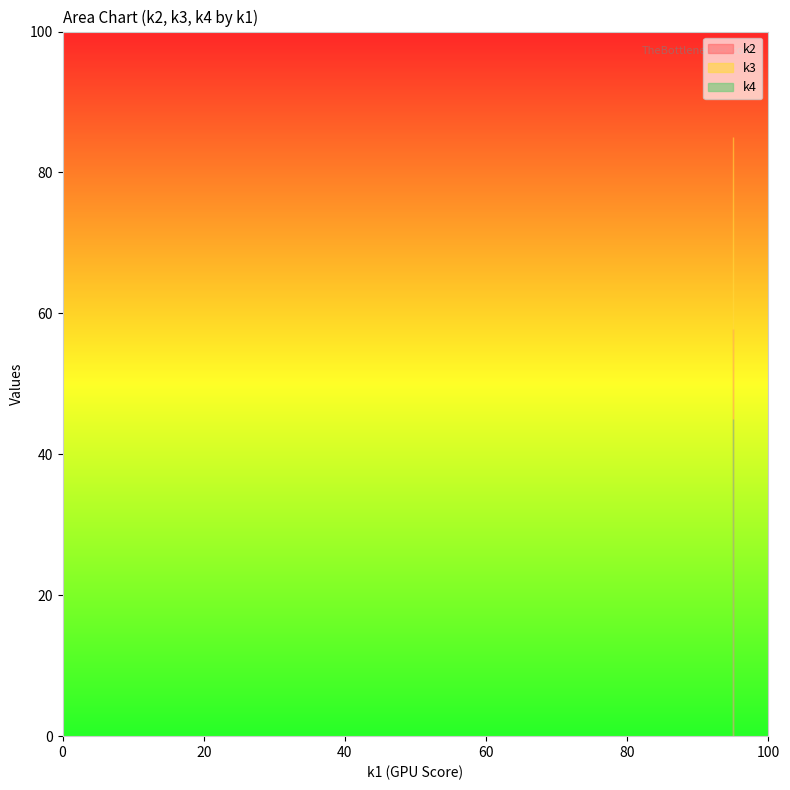

True or false: k2 has a value of 19 at t11.

False